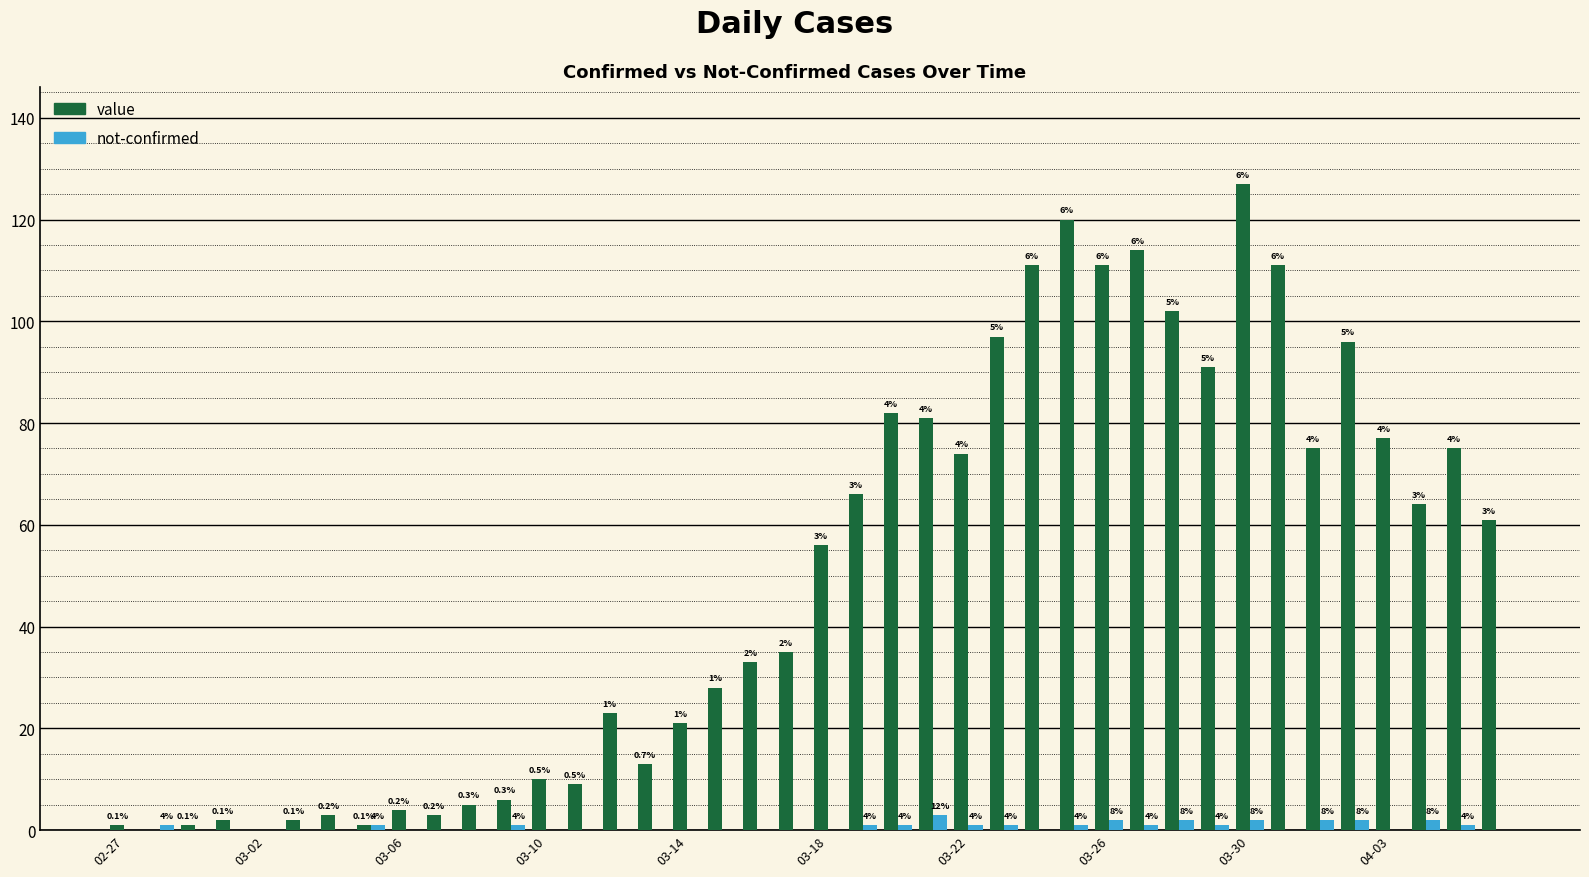

What is the maximum value shown in the chart?

127